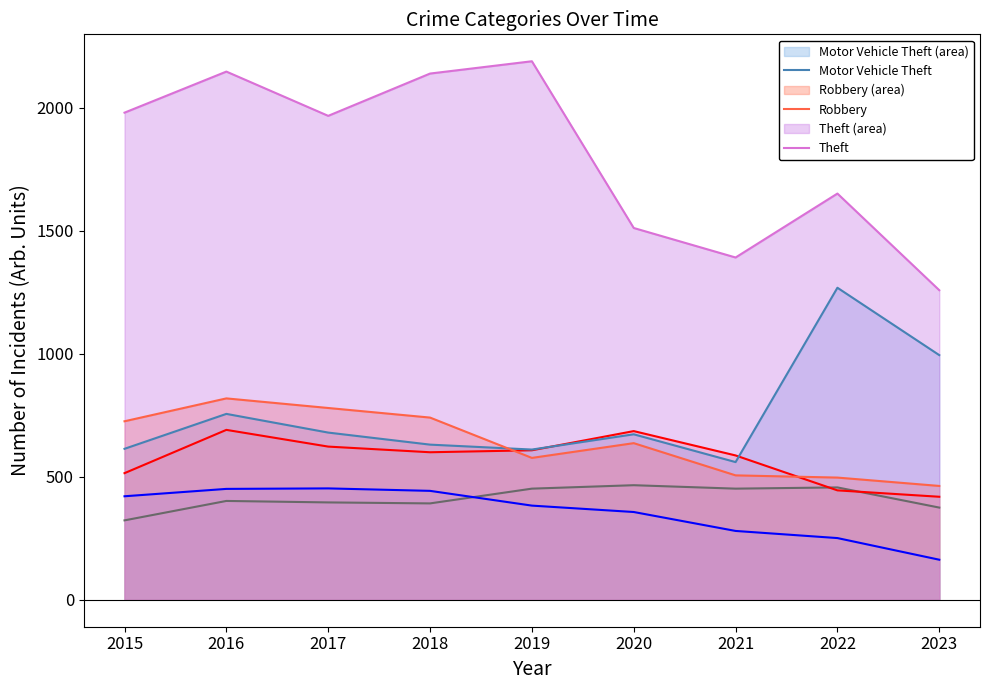

After their last crossing, which series has the higher values: Robbery or Motor Vehicle Theft?

Motor Vehicle Theft